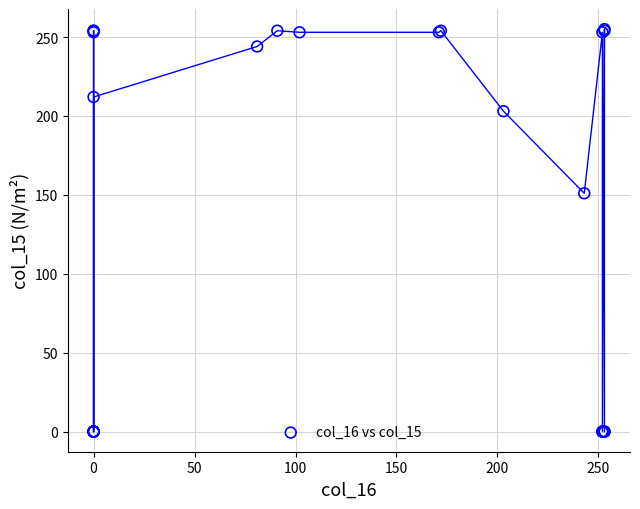

What Y value in the scatter plot is closest to 127?

151